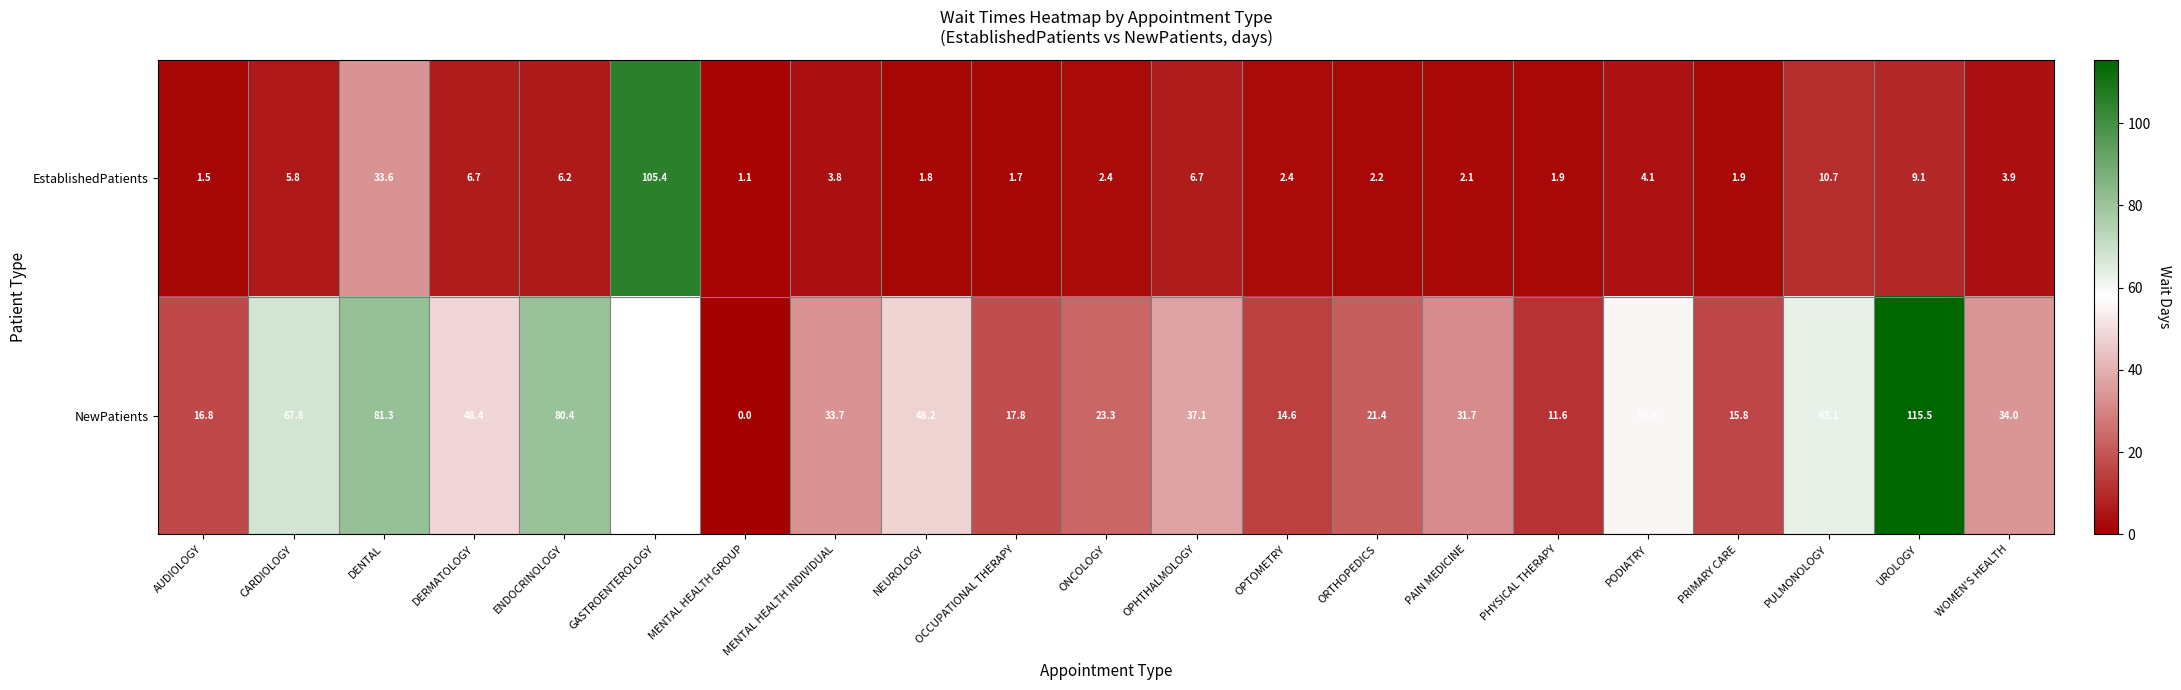

What is the difference between the second highest and second lowest values in the EstablishedPatients series?

32.1